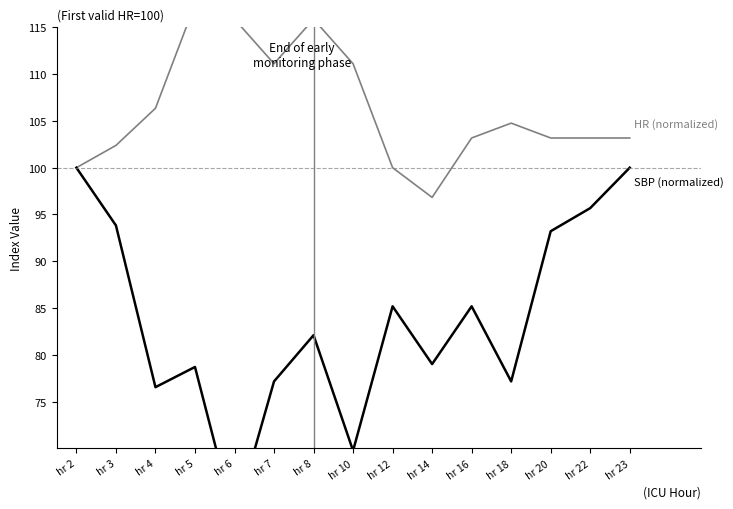

Reading left to right, list all the values displayed in this chart.

HR (normalized): 100.0	102.4	106.3	117.5	115.9	111.1	115.9	111.1	100.0	96.8	103.2	104.8	103.2	103.2	103.2
SBP (normalized): 100.0	93.8	76.5	78.7	62.3	77.2	82.1	69.8	85.2	79.0	85.2	77.2	93.2	95.7	100.0